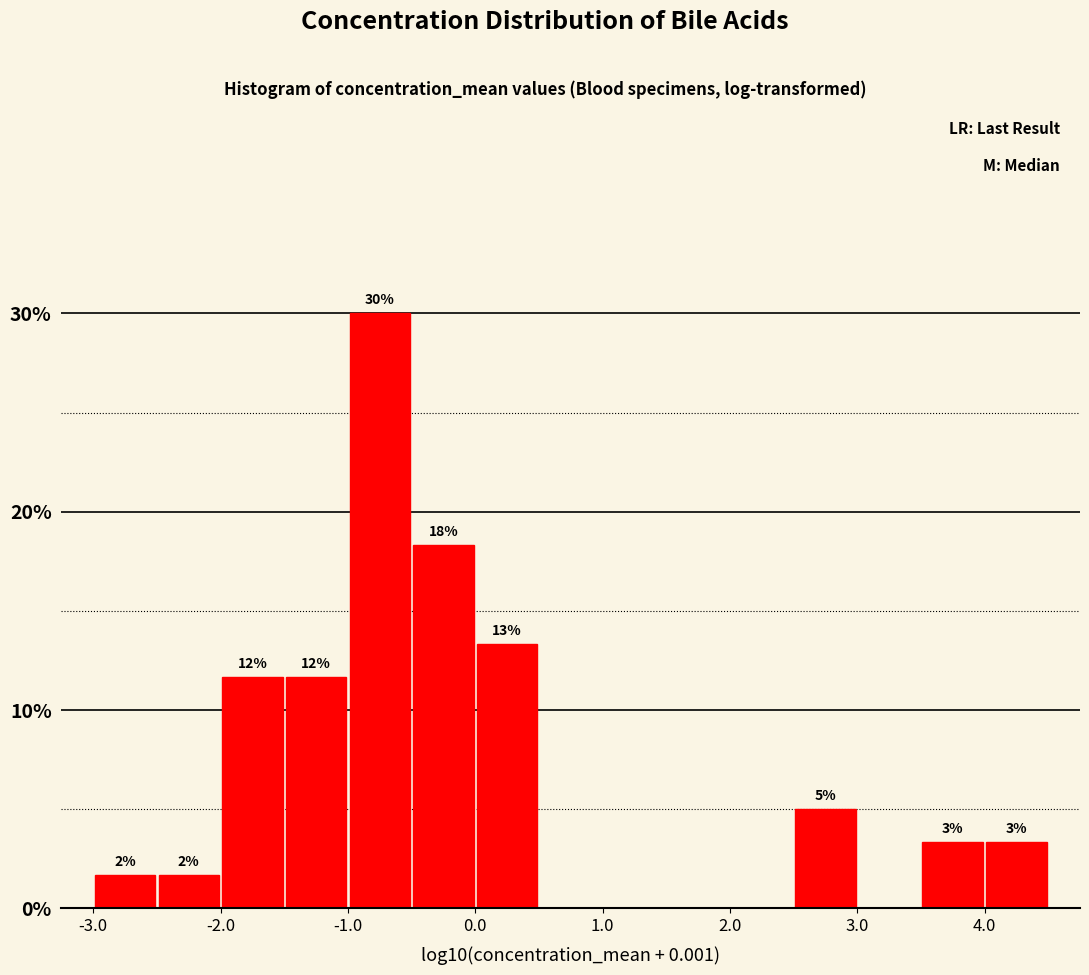

Around what value on the x-axis is the tallest bar? Give the approximate position of its centre, as read against the axis.

-0.8